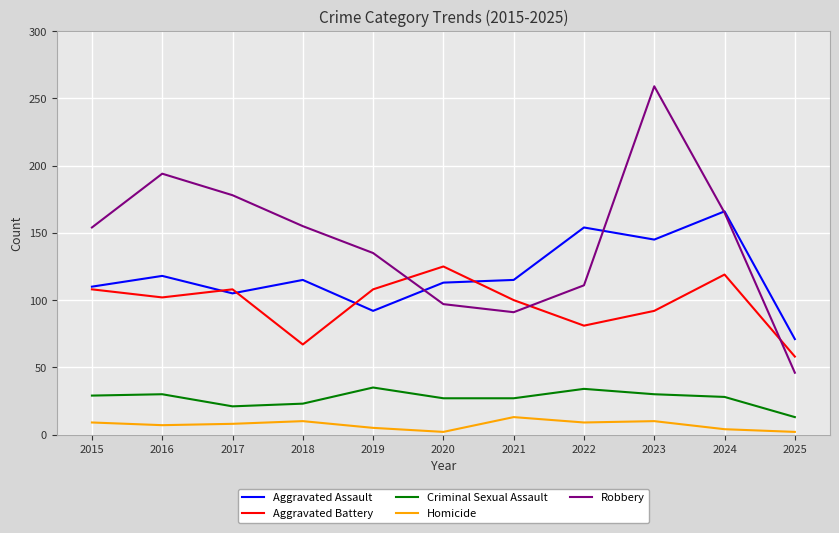

List the series in order of their peak value, highest first.

Robbery, Aggravated Assault, Aggravated Battery, Criminal Sexual Assault, Homicide